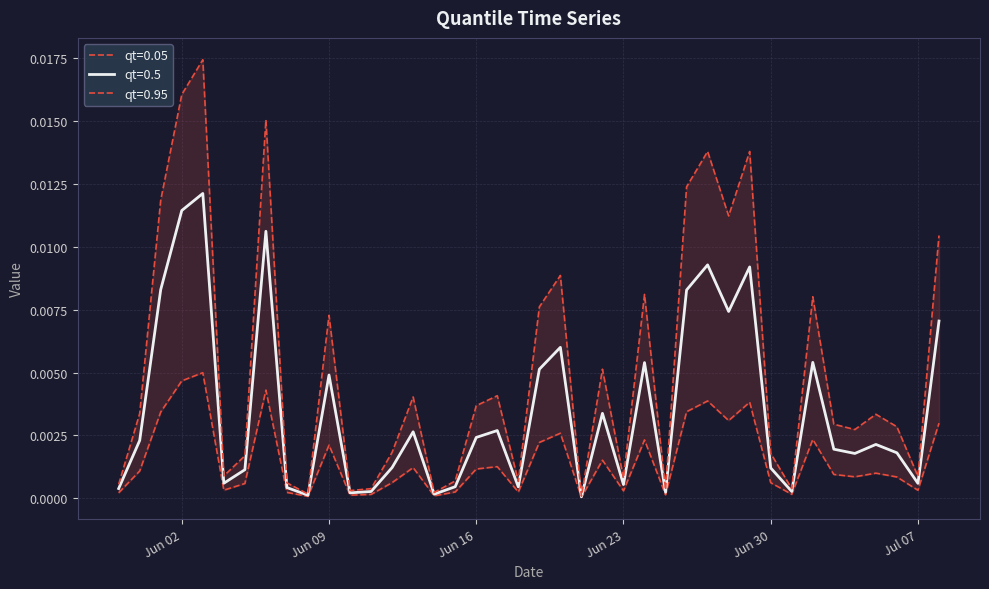

What are all the series names shown in the legend?

qt=0.05, qt=0.5, qt=0.95